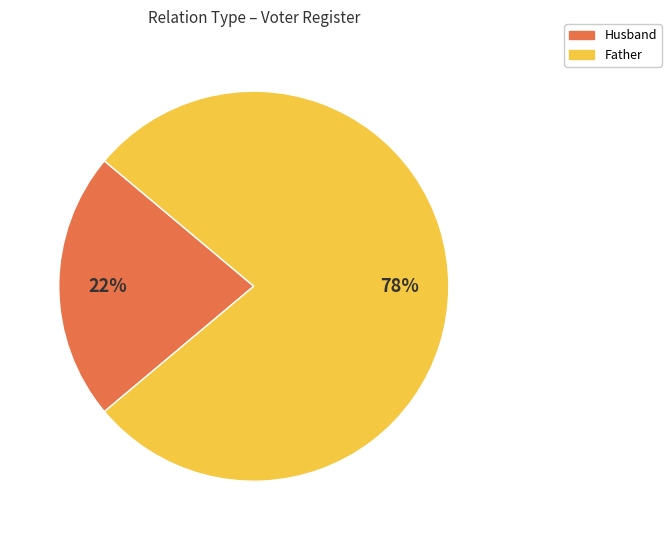

To the nearest percent, what is the difference between the Husband and Father slice percentages?

56%